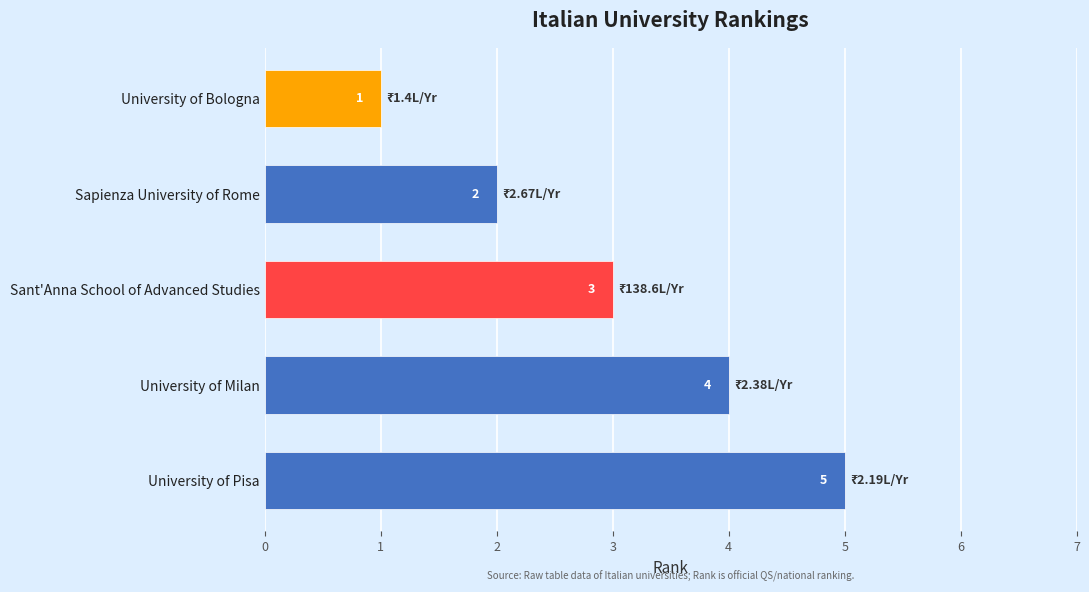

Between University of Pisa and University of Milan, which is larger?

University of Pisa